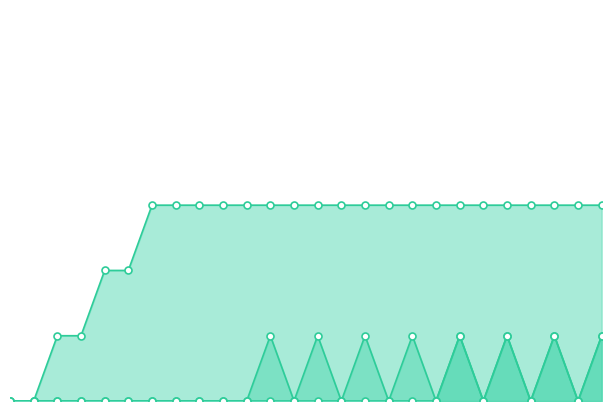

True or false: AC370000 and AC376406 intersect in this chart.

False